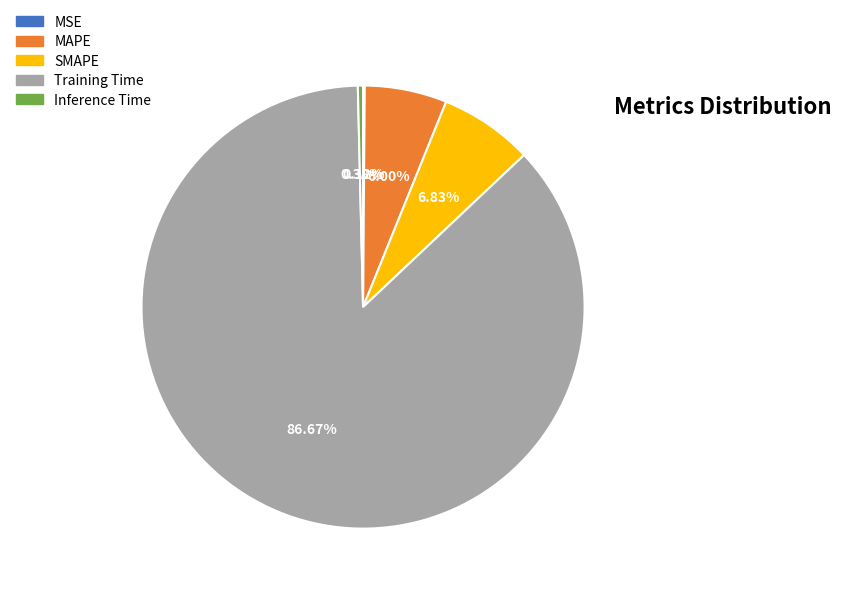

What is the majority slice?

Training Time